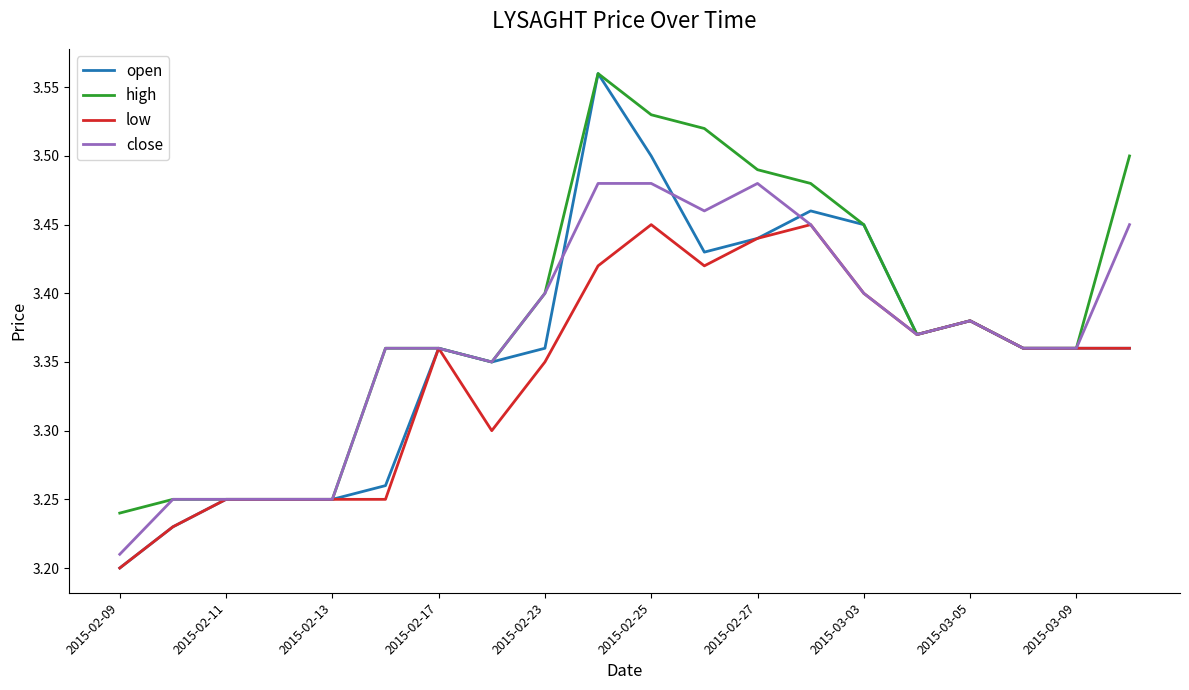

True or false: close and open cross at least once.

True